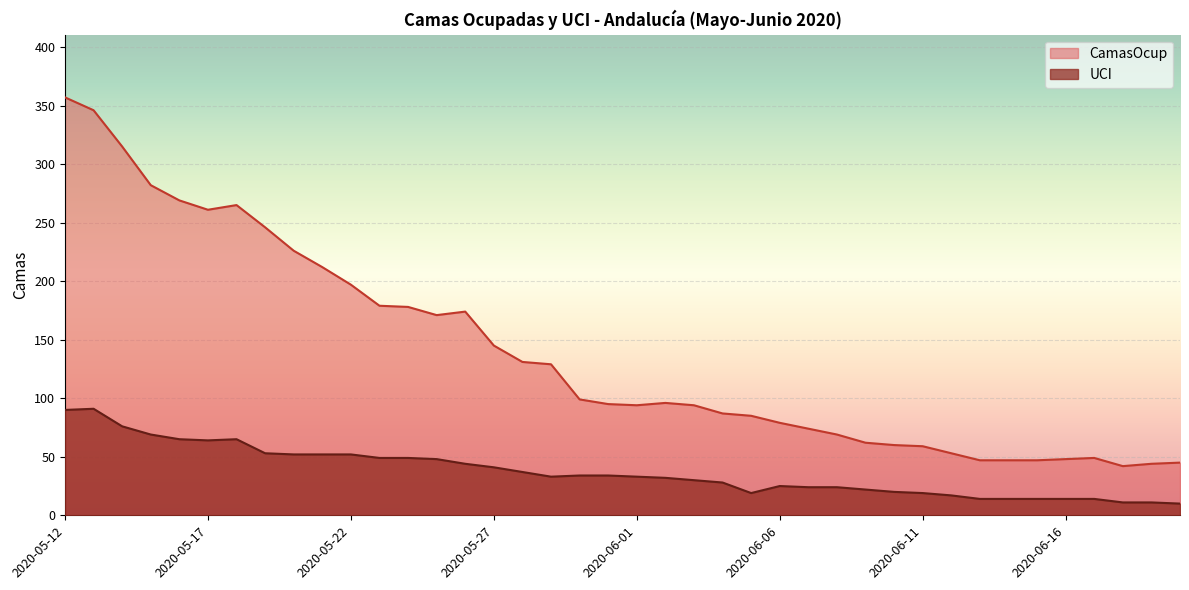

What is the sum of the CamasOcup values at 2020-05-21 and 2020-05-22?

409